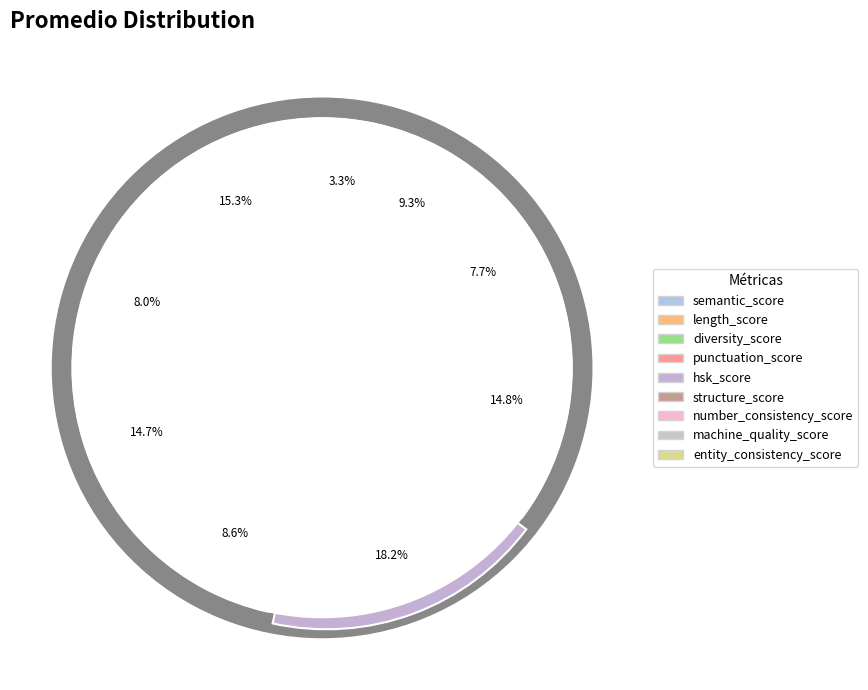

True or false: structure_score accounts for 15% of the total.

True